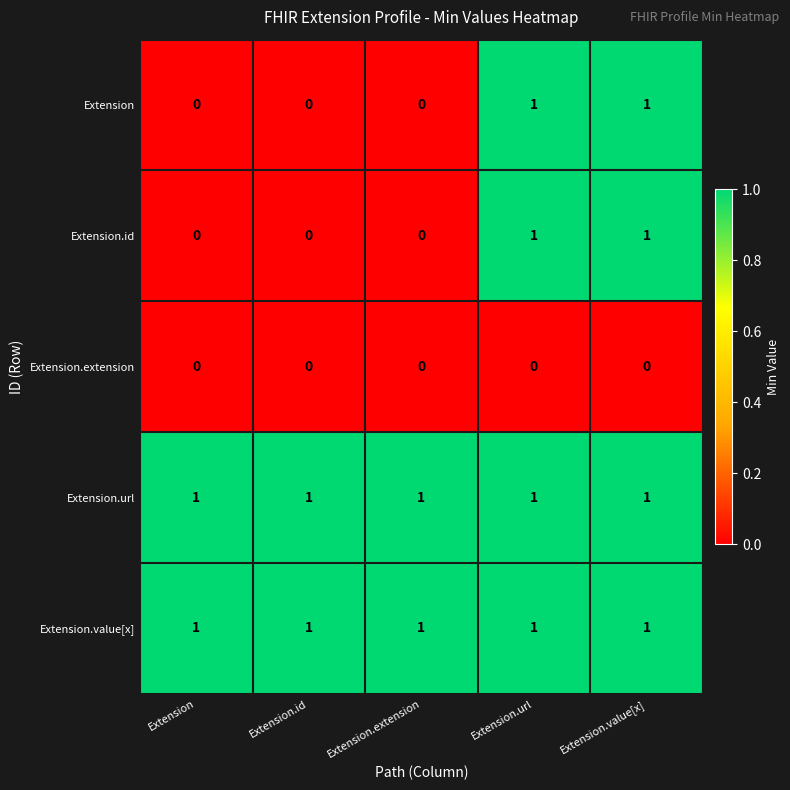

What is the difference between the highest and lowest values at Extension.url?

1